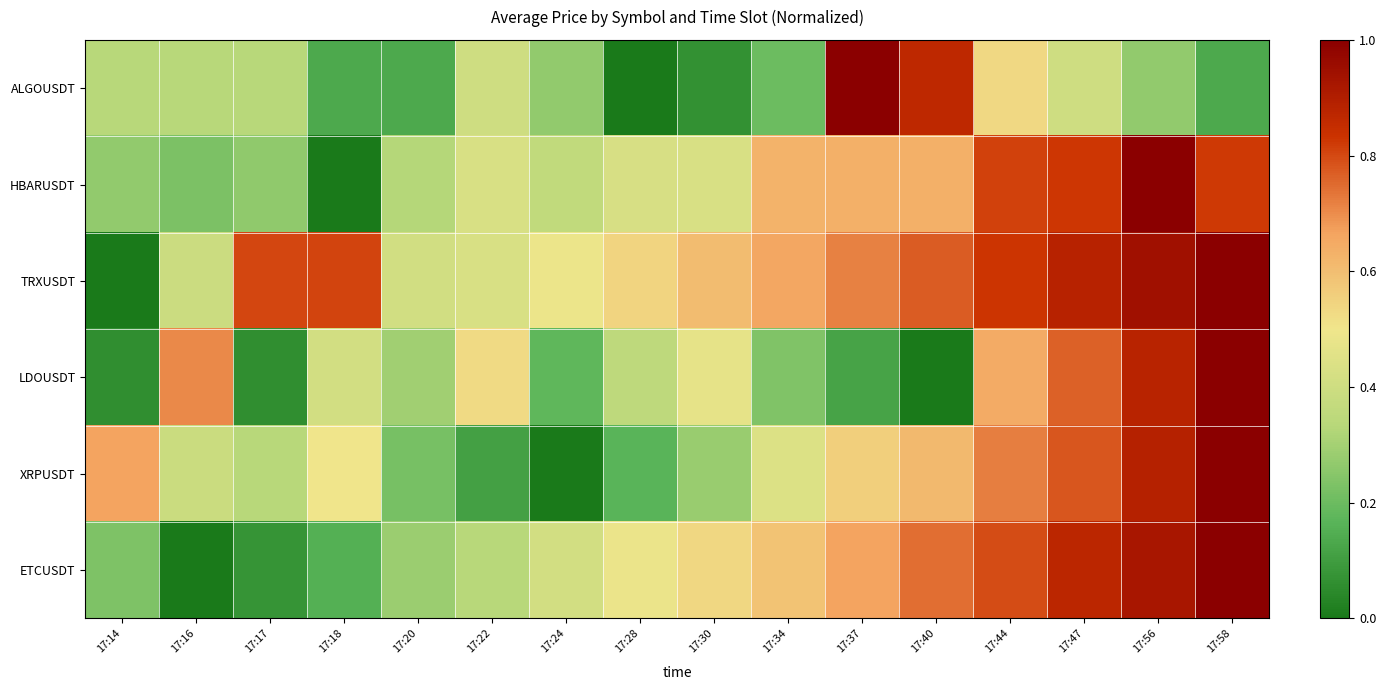

At which category is the sum across all series the highest?

17:58